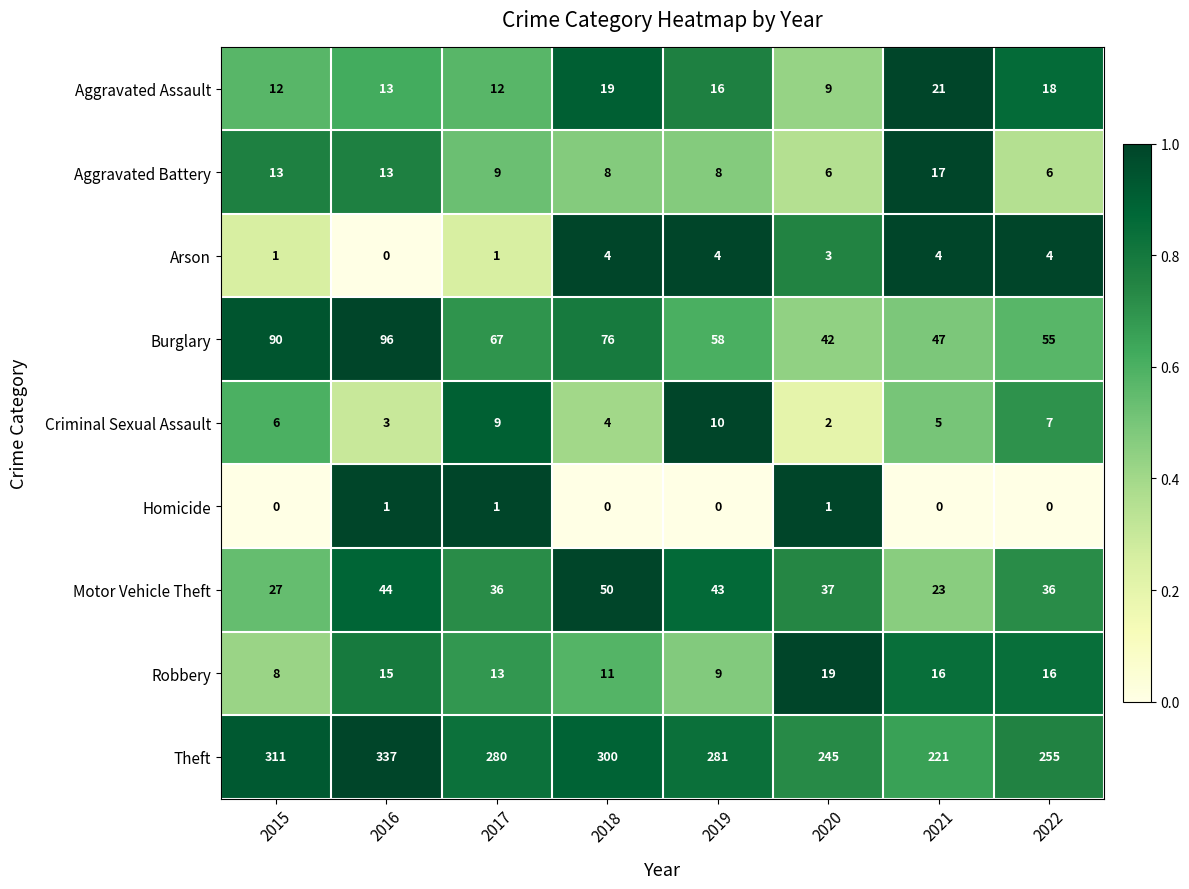

Read the Burglary value at 2018.

76